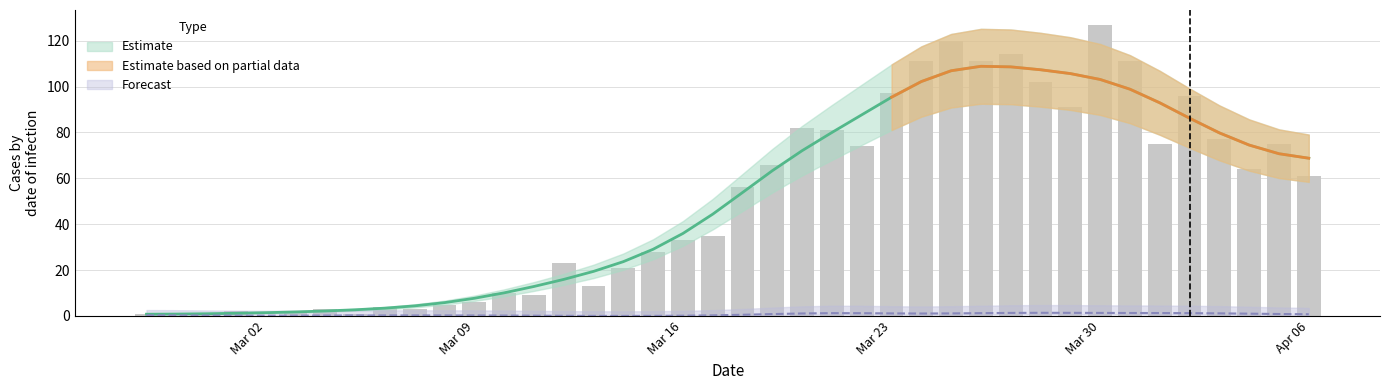

What is the difference between the values at 2020-03-10 and 2020-03-26?

101